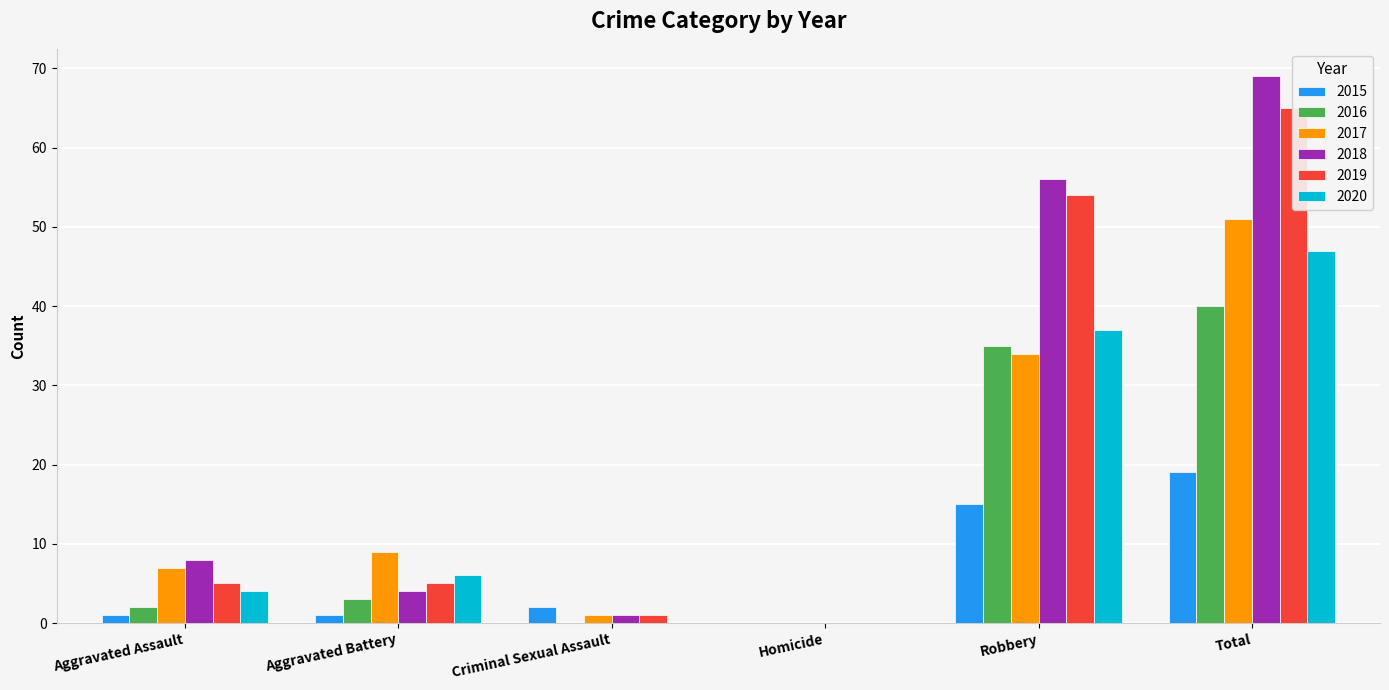

At how many categories does at least one series exceed 31?

2